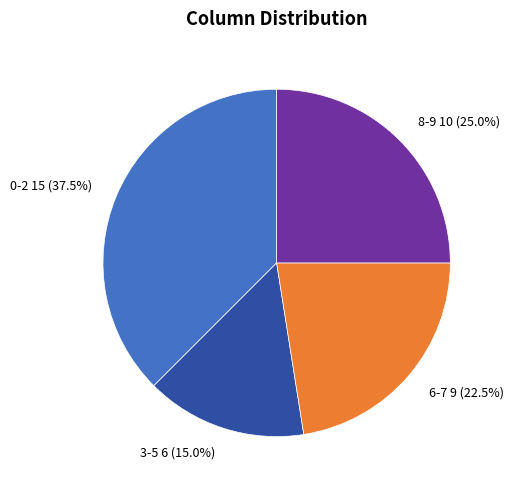

Between 3-5 6 (15.0%) and 6-7 9 (22.5%), which is larger?

6-7 9 (22.5%)